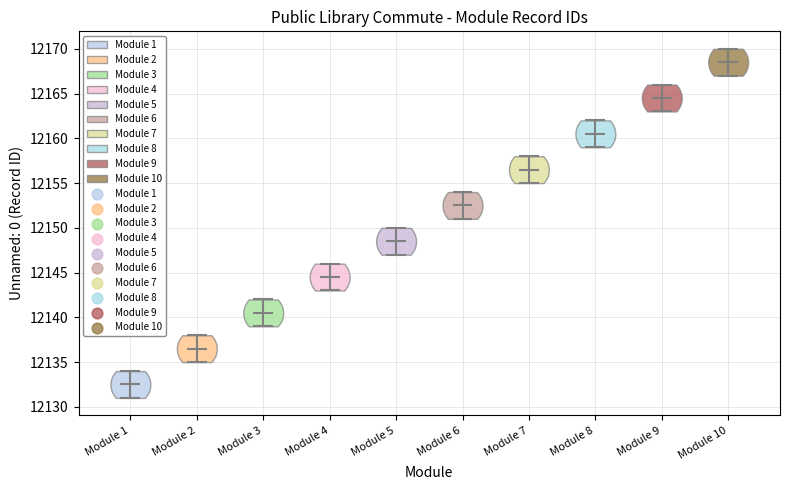

Reading left to right, read every violin against the y-axis: where its median line is, and the lowest and highest points it reaches. The values are not printed on the chart, so give them approximately, as read against the axis.

Module 1: median line 12132.5, lowest point 12131.0, highest point 12134.0
Module 2: median line 12136.5, lowest point 12135.0, highest point 12138.0
Module 3: median line 12140.5, lowest point 12139.0, highest point 12142.0
Module 4: median line 12144.5, lowest point 12143.0, highest point 12146.0
Module 5: median line 12148.5, lowest point 12147.0, highest point 12150.0
Module 6: median line 12152.5, lowest point 12151.0, highest point 12154.0
Module 7: median line 12156.5, lowest point 12155.0, highest point 12158.0
Module 8: median line 12160.5, lowest point 12159.0, highest point 12162.0
Module 9: median line 12164.5, lowest point 12163.0, highest point 12166.0
Module 10: median line 12168.5, lowest point 12167.0, highest point 12170.0